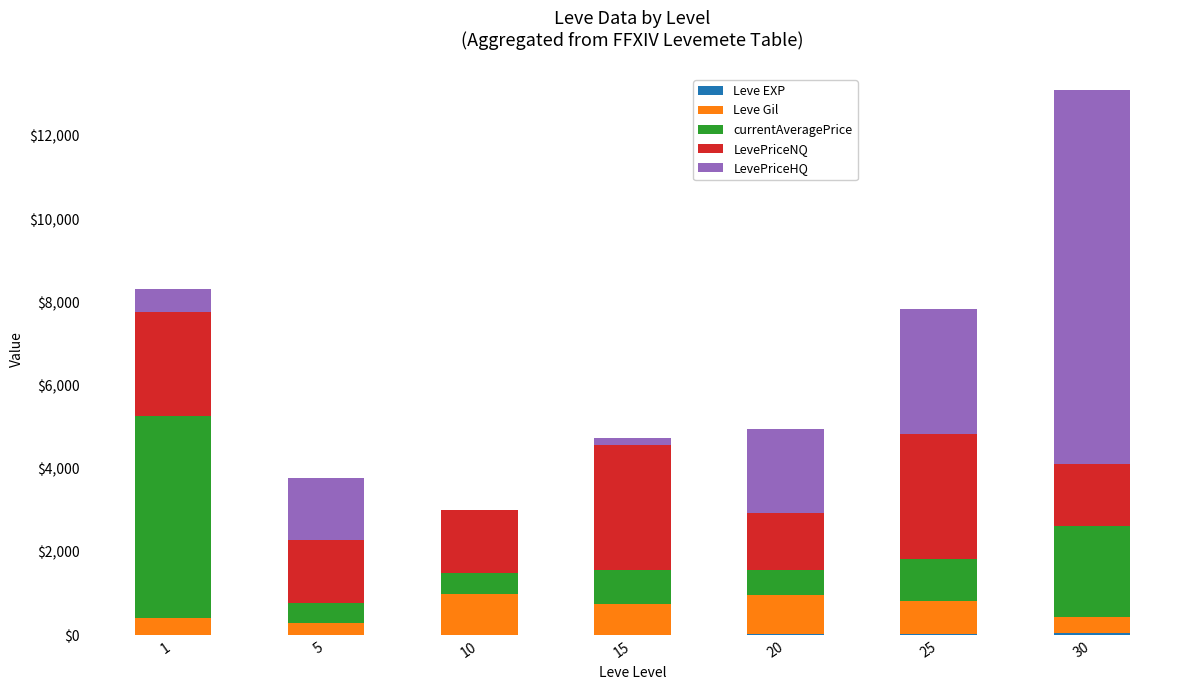

What is the average value of the currentAveragePrice series?

1489